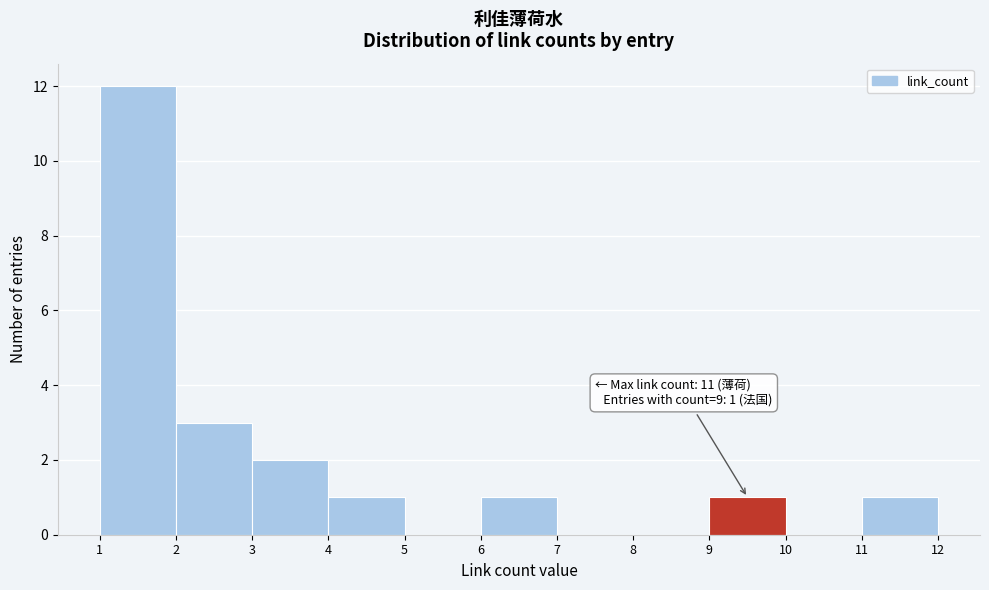

Which range on the x-axis has the tallest bar?

1 to 2